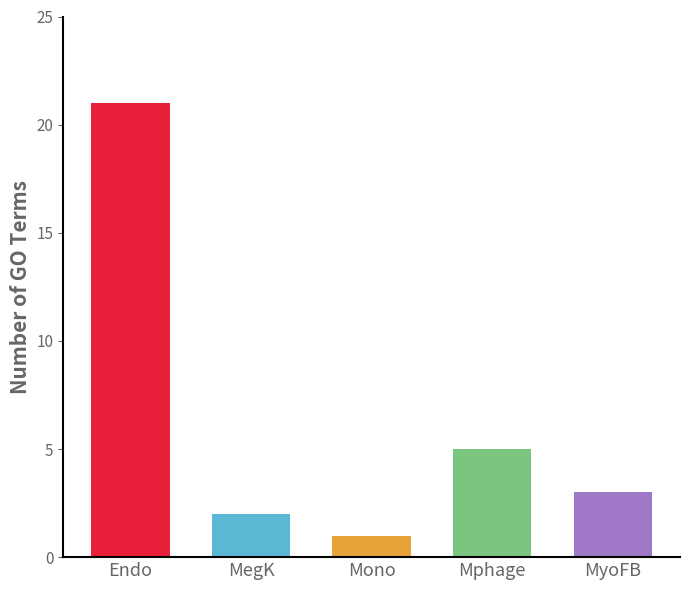

What is the average value?

6